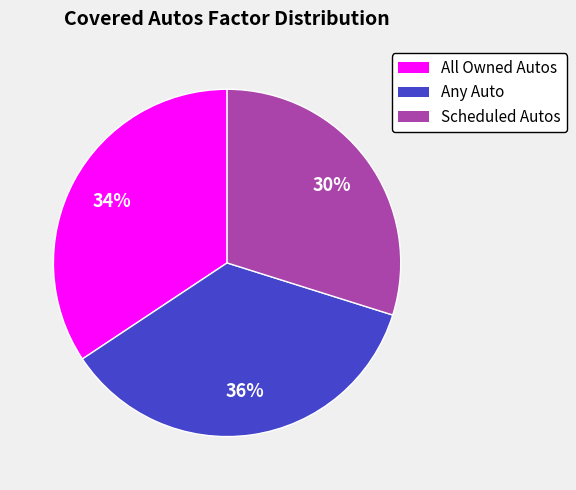

Approximately how many times larger is the value at Any Auto compared to Scheduled Autos?

1.2